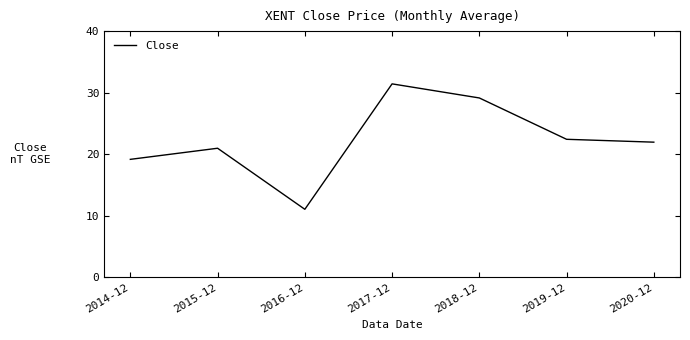

Reading left to right, transcribe all the data shown in this chart.

2014-12=19.2	2015-12=21.0	2016-12=11.0	2017-12=31.4	2018-12=29.1	2019-12=22.4	2020-12=22.0